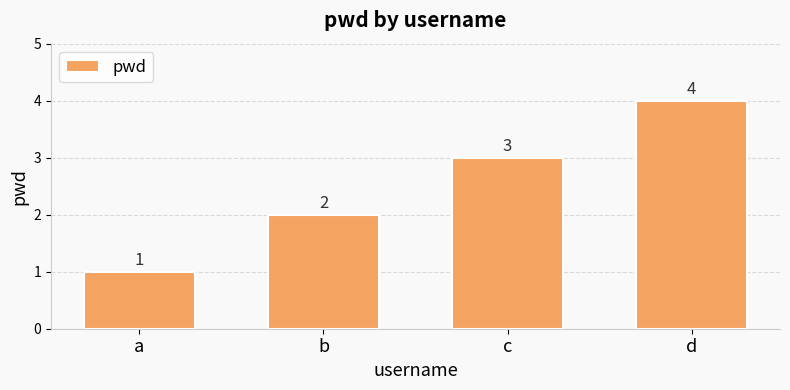

Rank the categories by value from lowest to highest.

a, b, c, d